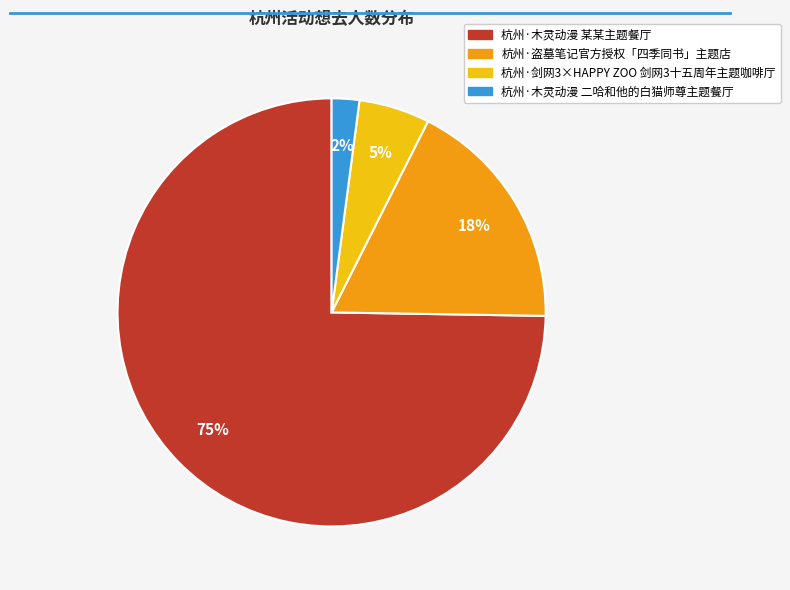

To the nearest percent, what portion does 杭州·木灵动漫 某某主题餐厅 represent?

75%